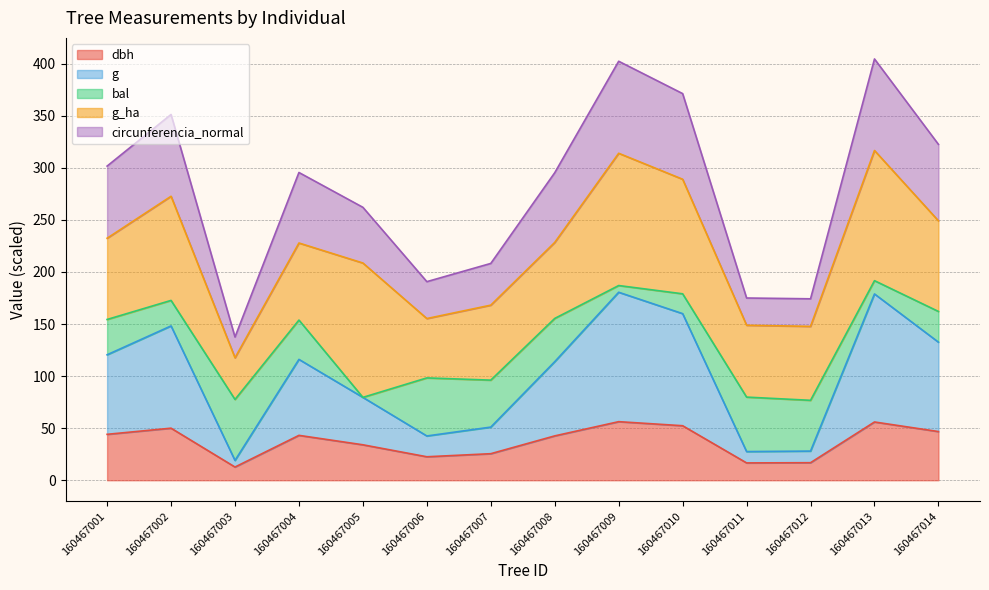

True or false: g and circunferencia_normal intersect in this chart.

False